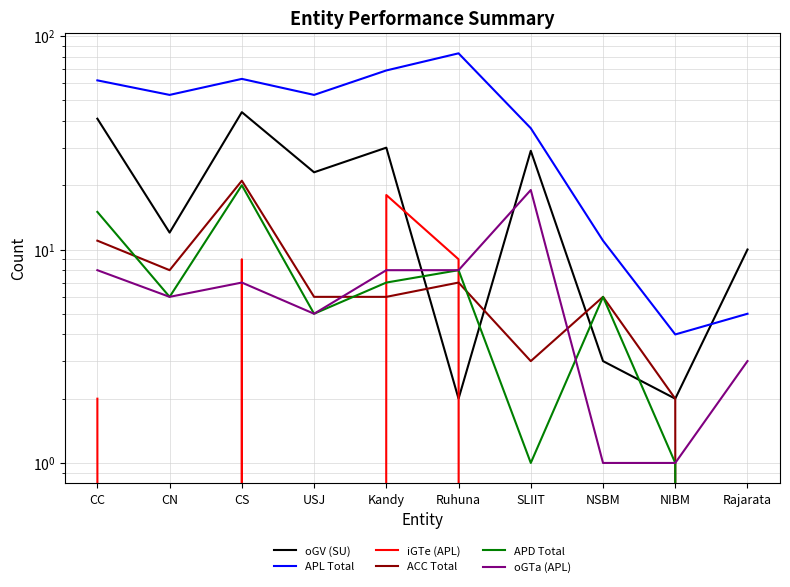

Reading left to right, transcribe all the data shown in this chart.

oGV (SU): CC=41	CN=12	CS=44	USJ=23	Kandy=30	Ruhuna=2	SLIIT=29	NSBM=3	NIBM=2	Rajarata=10
APL Total: CC=62	CN=53	CS=63	USJ=53	Kandy=69	Ruhuna=83	SLIIT=37	NSBM=11	NIBM=4	Rajarata=5
iGTe (APL): CC=2	CN=0	CS=9	USJ=0	Kandy=18	Ruhuna=9	SLIIT=0	NSBM=0	NIBM=0	Rajarata=0
ACC Total: CC=11	CN=8	CS=21	USJ=6	Kandy=6	Ruhuna=7	SLIIT=3	NSBM=6	NIBM=2	Rajarata=0
APD Total: CC=15	CN=6	CS=20	USJ=5	Kandy=7	Ruhuna=8	SLIIT=1	NSBM=6	NIBM=1	Rajarata=0
oGTa (APL): CC=8	CN=6	CS=7	USJ=5	Kandy=8	Ruhuna=8	SLIIT=19	NSBM=1	NIBM=1	Rajarata=3